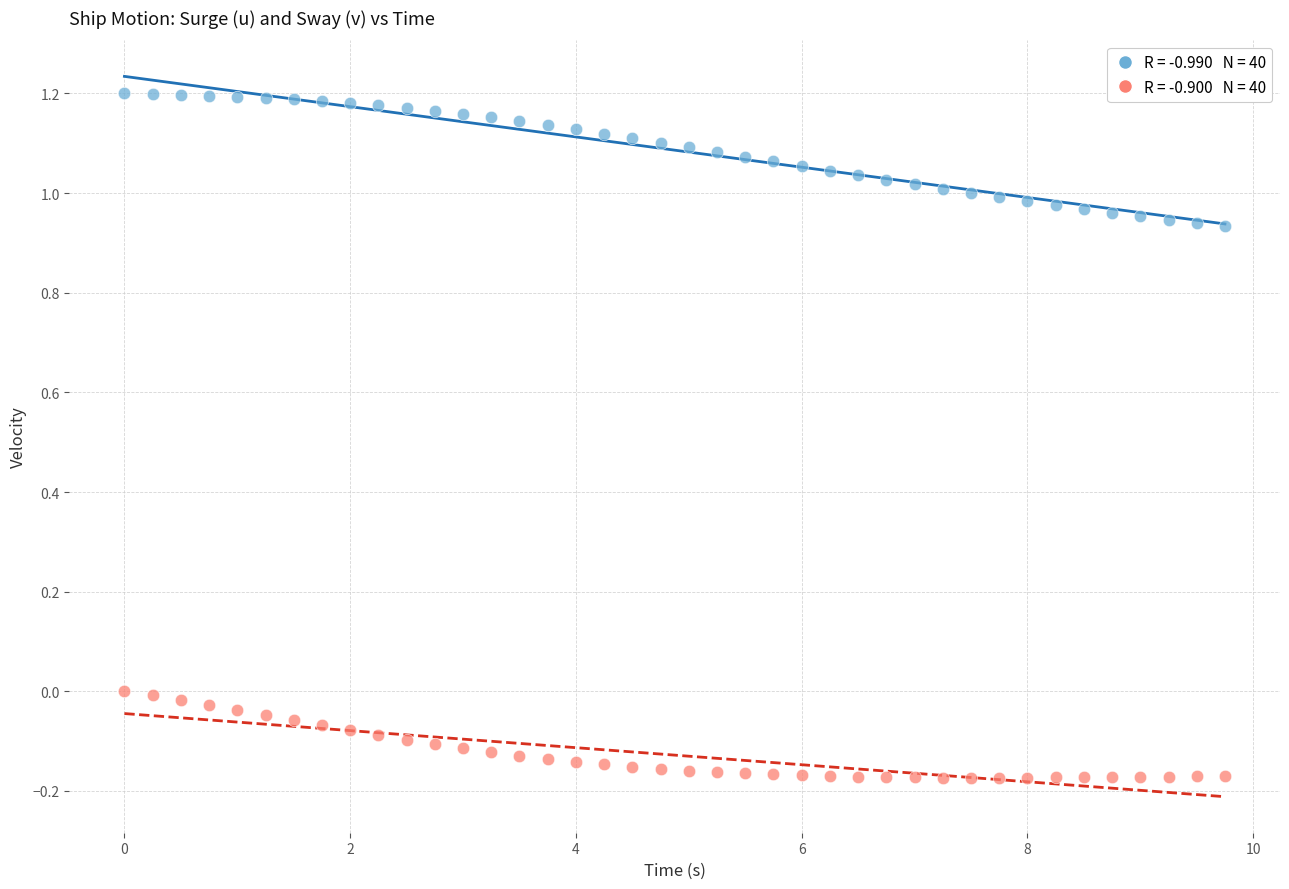

Across all data points, what is the range of Y values (max minus min)?

1.4